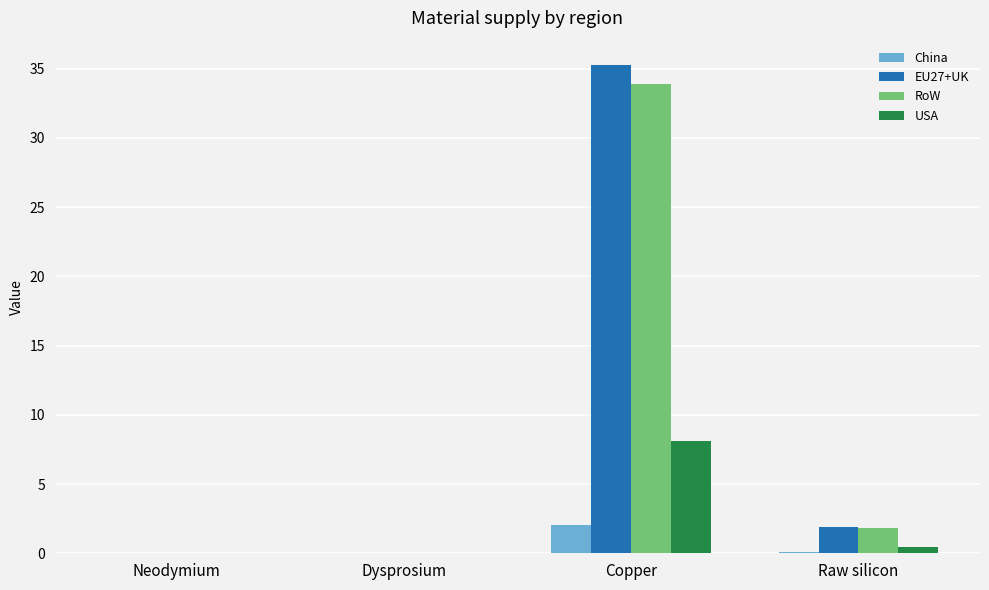

The USA series shows -2.9 at Dysprosium. True or false?

False